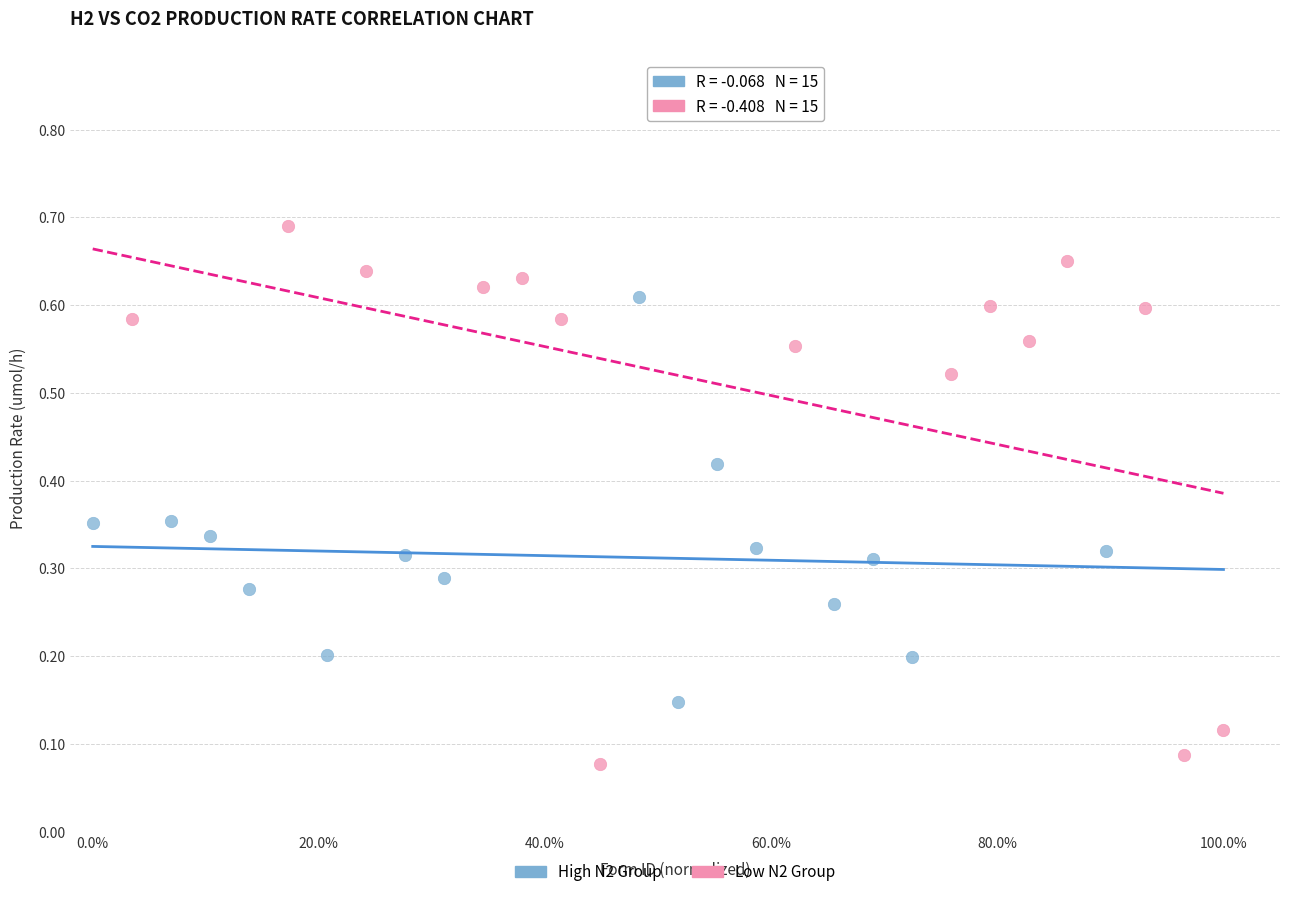

Which series contains the highest Y value?

Low N2 Group